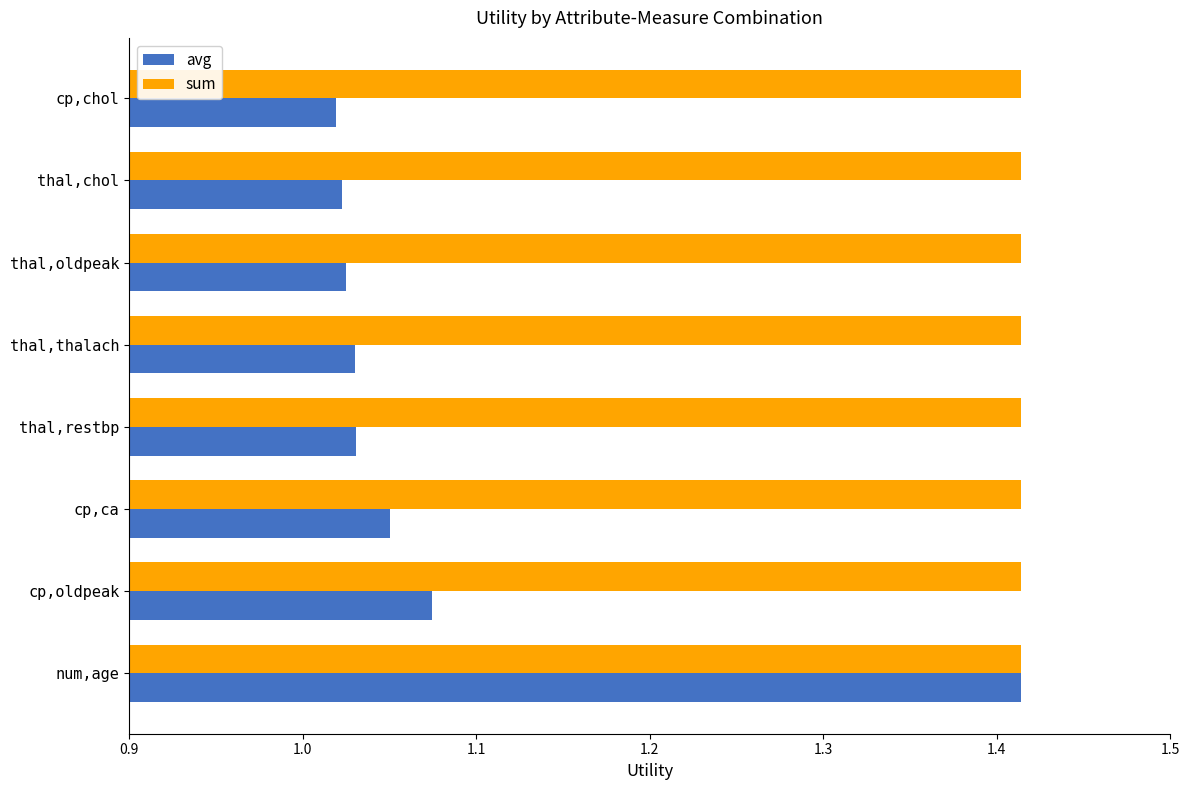

What is the difference between the maximum and minimum values in the avg series?

0.4